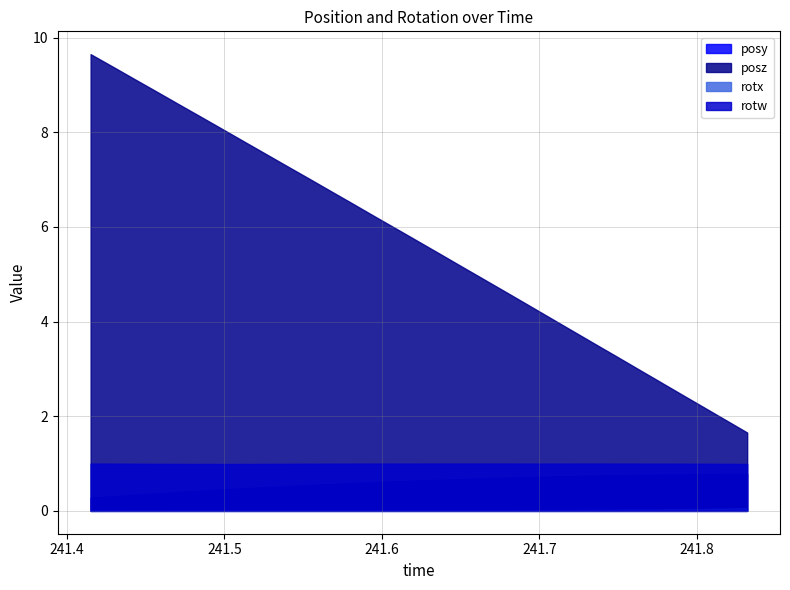

How many distinct data groups are displayed?

4